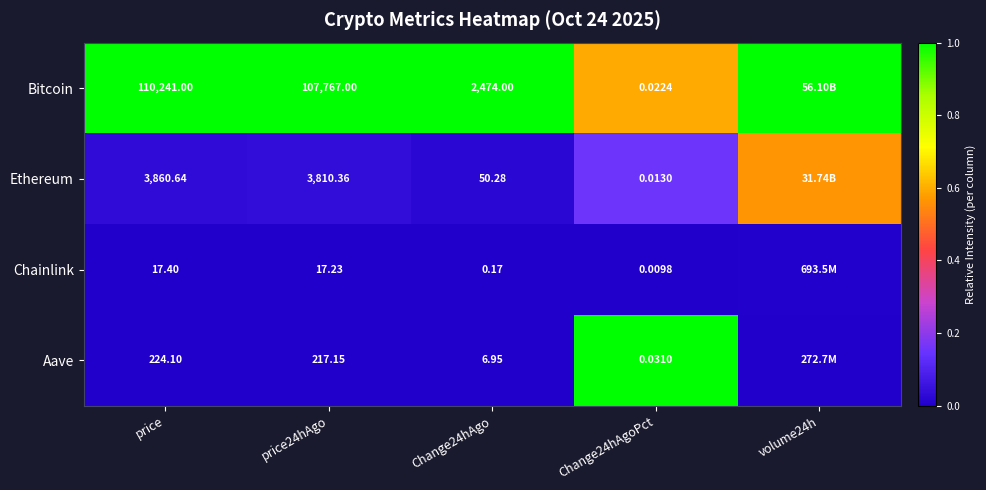

Count the number of categories in the chart.

5